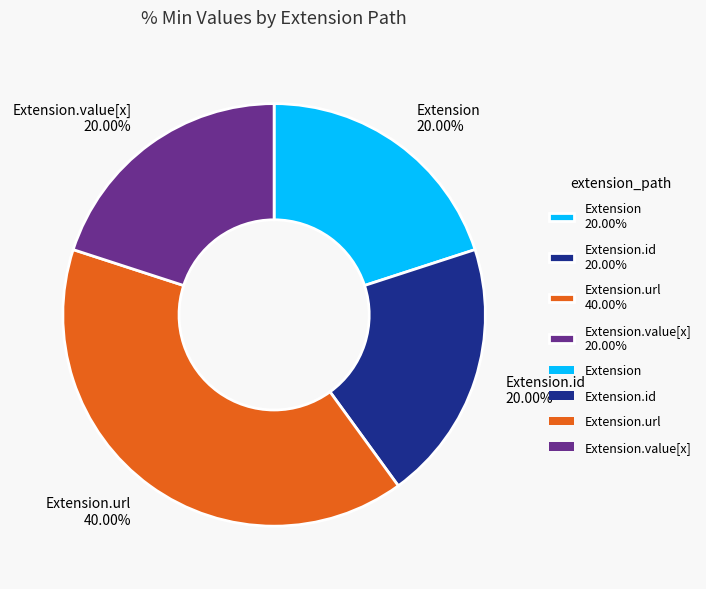

Is the sum of Extension 20.00% and Extension.value[x] 20.00% greater than half?

No